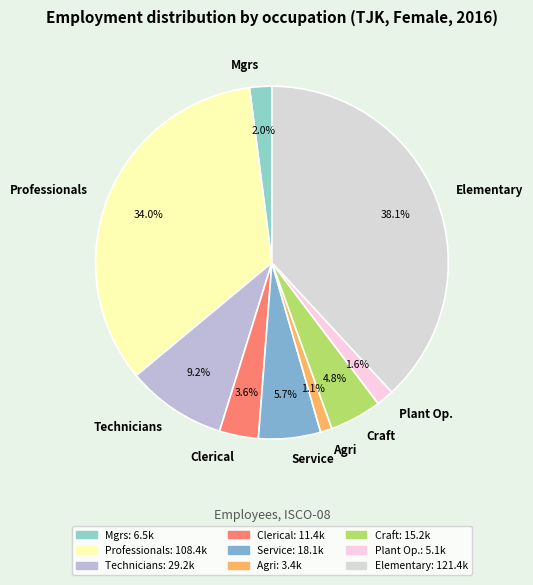

What portion of the pie excludes Craft?

95.2%